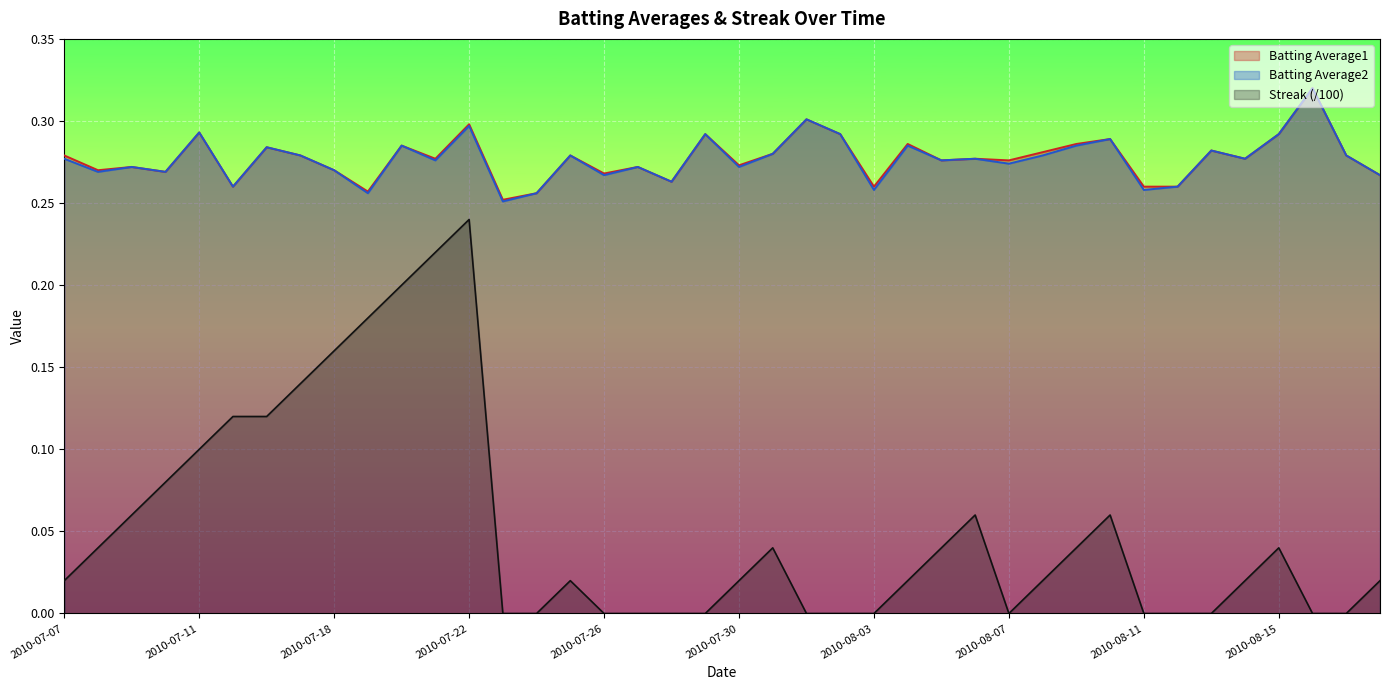

What are all the series names shown in the legend?

Batting Average1, Batting Average2, Streak (/100)